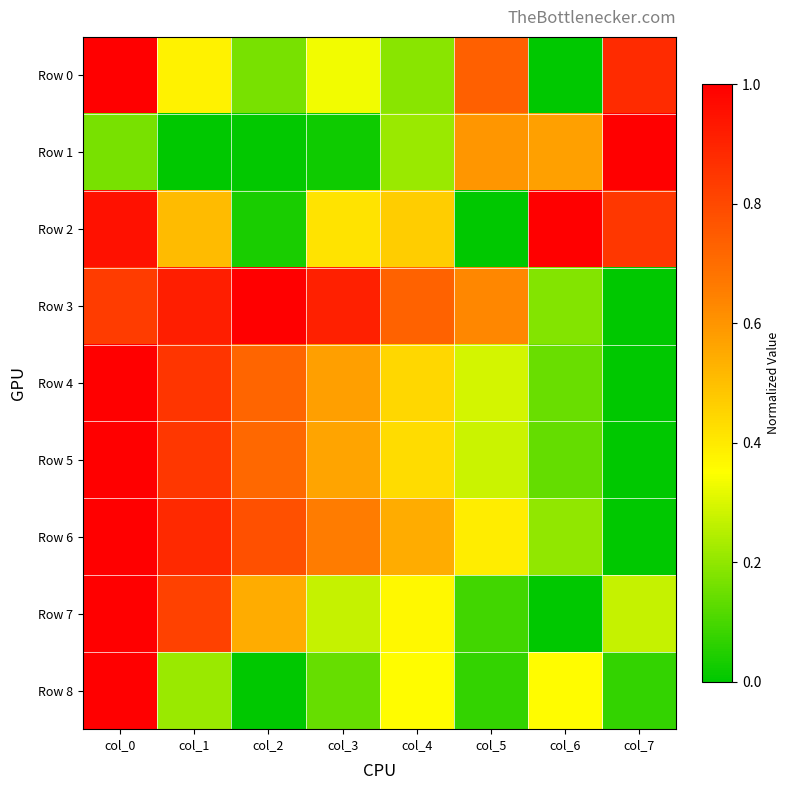

Reading left to right, what are all the values shown in this chart?

Row 0: col_0=1.0	col_1=0.4	col_2=0.2	col_3=0.3	col_4=0.2	col_5=0.7	col_6=0.0	col_7=0.9
Row 1: col_0=0.2	col_1=0.0	col_2=0.0	col_3=0.0	col_4=0.2	col_5=0.6	col_6=0.6	col_7=1.0
Row 2: col_0=1.0	col_1=0.5	col_2=0.0	col_3=0.4	col_4=0.5	col_5=0.0	col_6=1.0	col_7=0.8
Row 3: col_0=0.8	col_1=0.9	col_2=1.0	col_3=0.9	col_4=0.7	col_5=0.6	col_6=0.2	col_7=0.0
Row 4: col_0=1.0	col_1=0.9	col_2=0.7	col_3=0.6	col_4=0.4	col_5=0.3	col_6=0.1	col_7=0.0
Row 5: col_0=1.0	col_1=0.8	col_2=0.7	col_3=0.6	col_4=0.4	col_5=0.3	col_6=0.1	col_7=0.0
Row 6: col_0=1.0	col_1=0.9	col_2=0.8	col_3=0.7	col_4=0.5	col_5=0.4	col_6=0.2	col_7=0.0
Row 7: col_0=1.0	col_1=0.8	col_2=0.5	col_3=0.3	col_4=0.4	col_5=0.1	col_6=0.0	col_7=0.3
Row 8: col_0=1.0	col_1=0.2	col_2=0.0	col_3=0.1	col_4=0.4	col_5=0.1	col_6=0.4	col_7=0.1